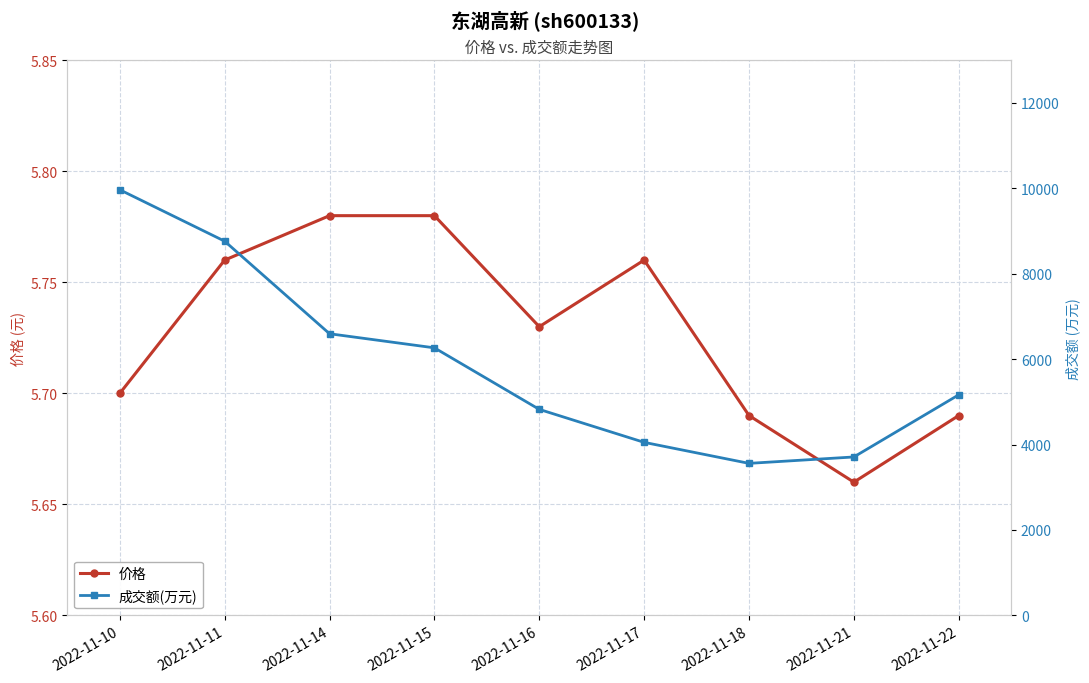

Is the value of 成交额(万元) at 2022-11-17 greater than the value of 价格 at 2022-11-11?

Yes